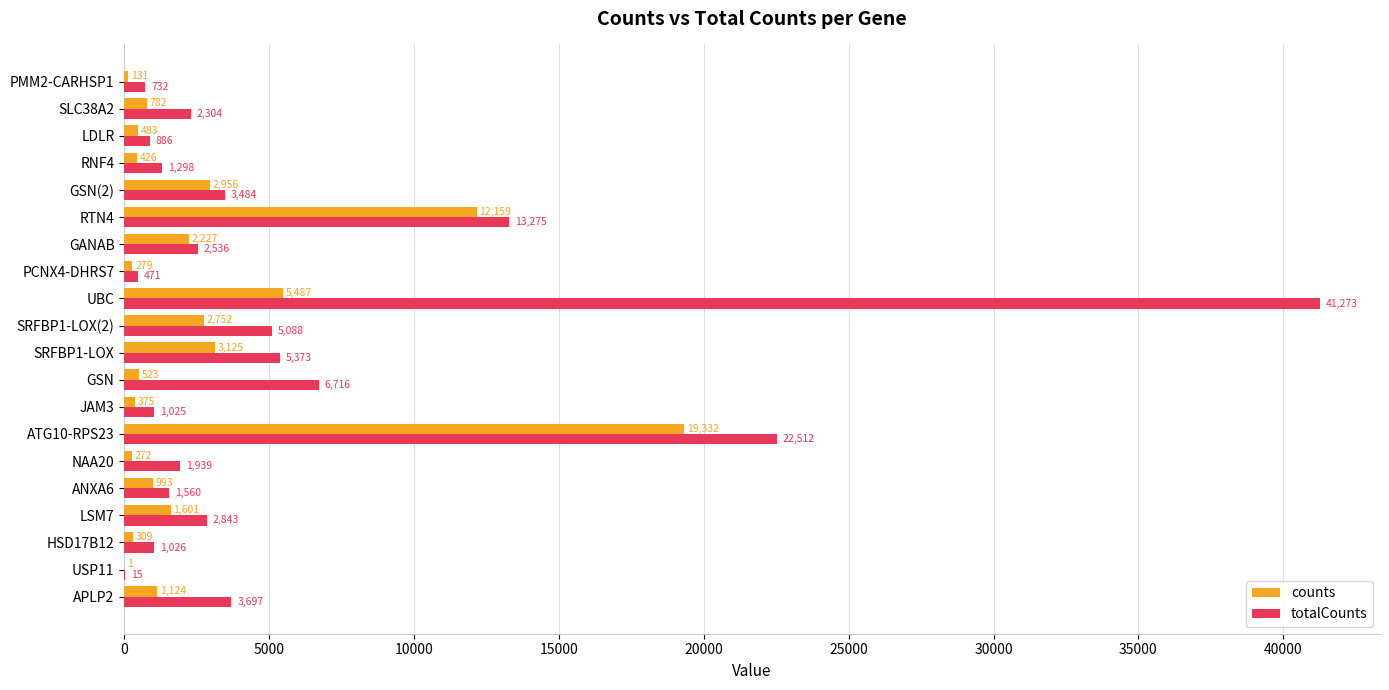

Count the number of data series in this chart.

2